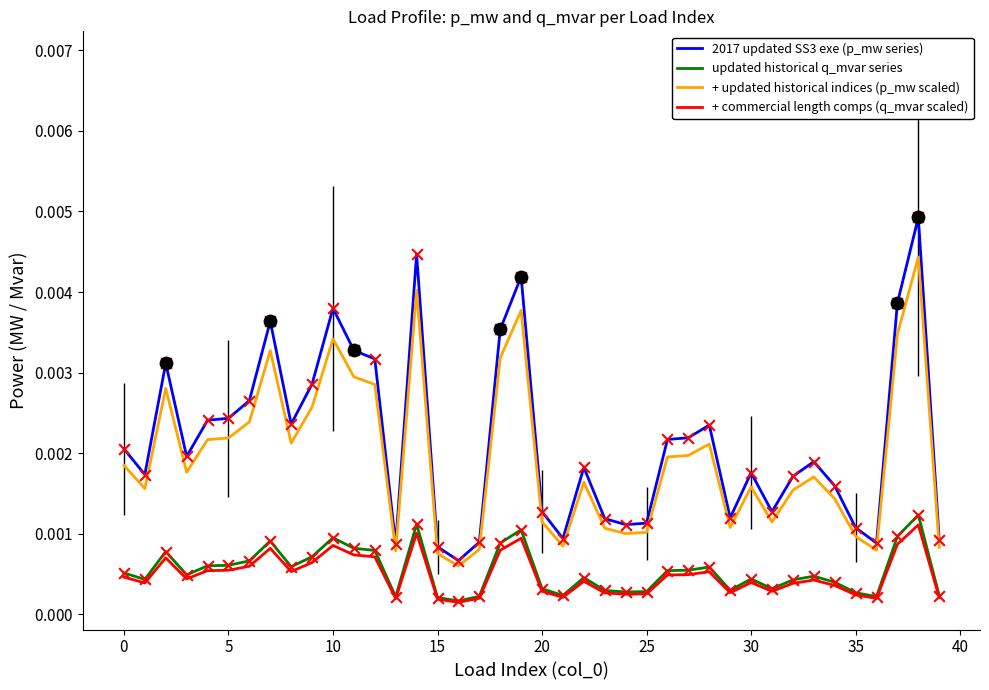

At which category is the sum across all series the highest?

38